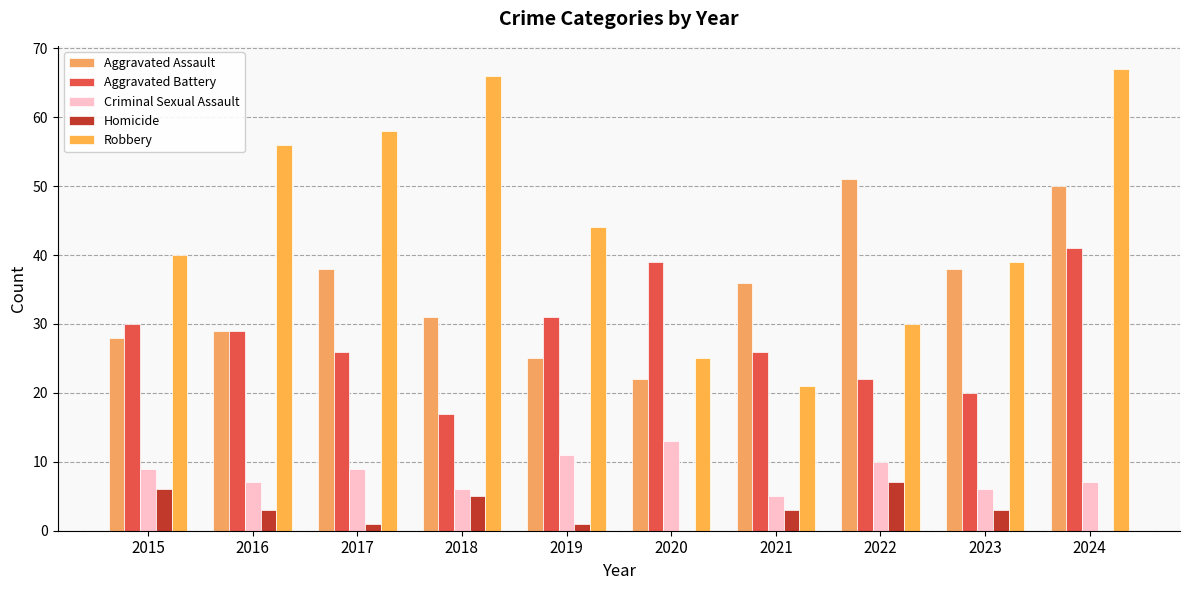

Which series has the largest range (max minus min)?

Robbery